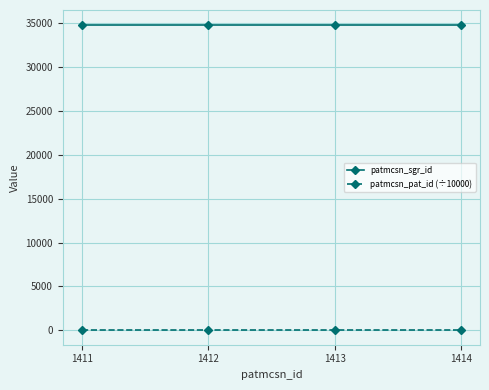

Is it true that patmcsn_sgr_id equals 34803.0 at 1413?

True